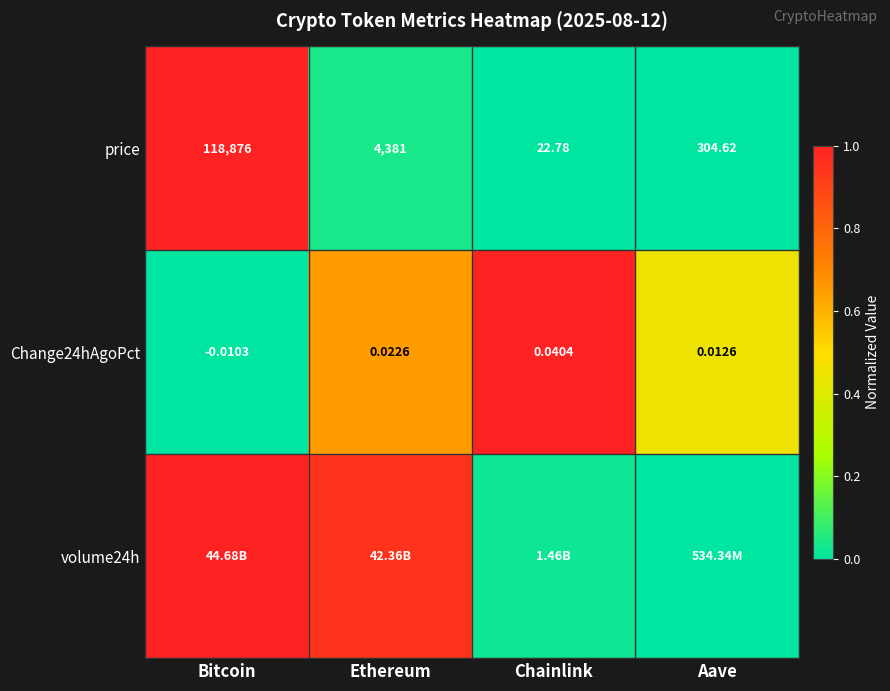

Between Ethereum and Bitcoin, which is larger?

Bitcoin